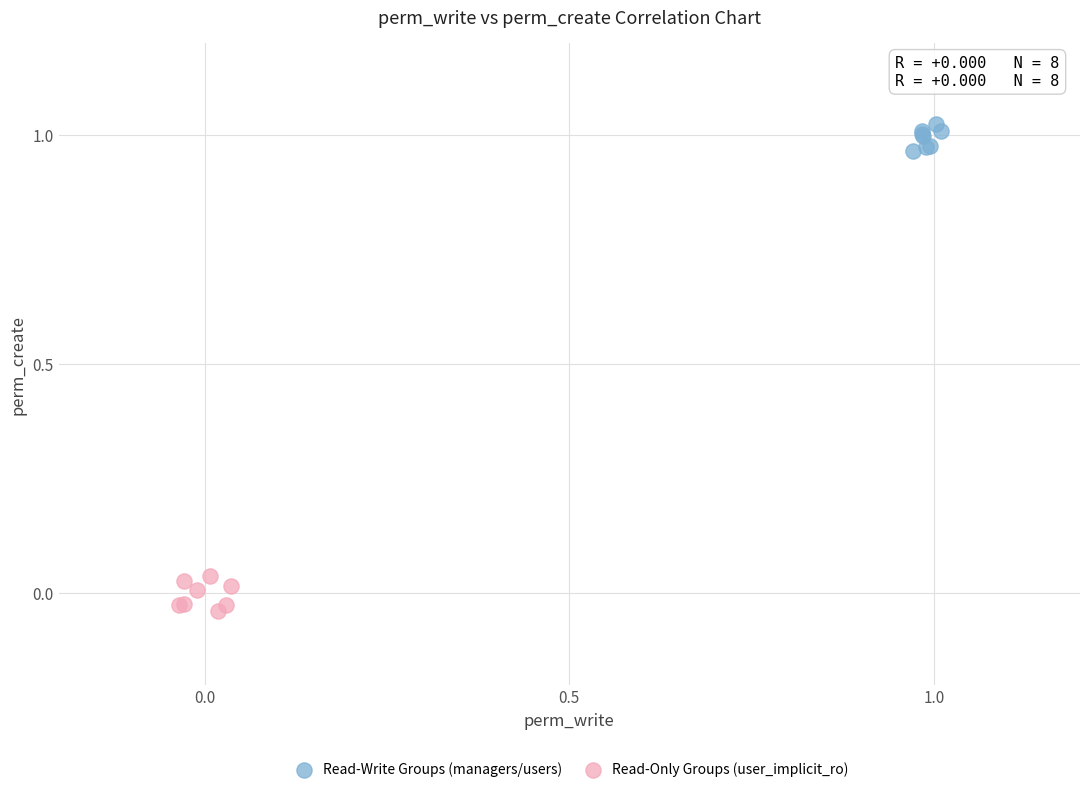

What are all the series names shown in the legend?

Read-Write Groups (managers/users), Read-Only Groups (user_implicit_ro)